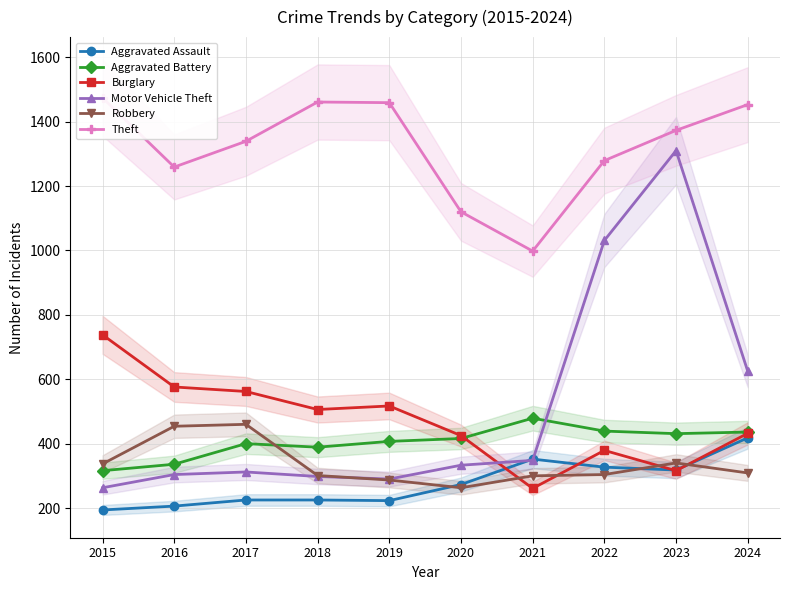

True or false: Aggravated Assault and Aggravated Battery intersect in this chart.

False